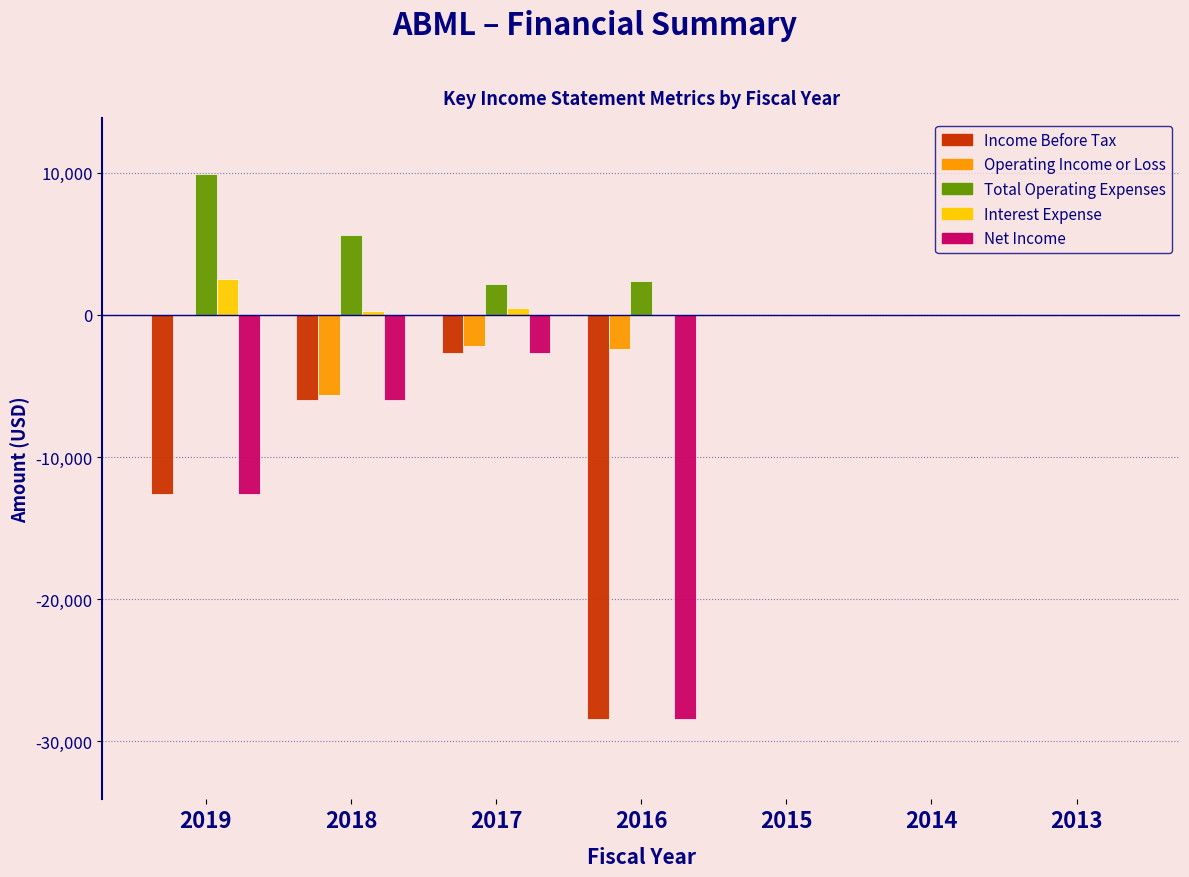

What is the sum of all Net Income values?

-49700